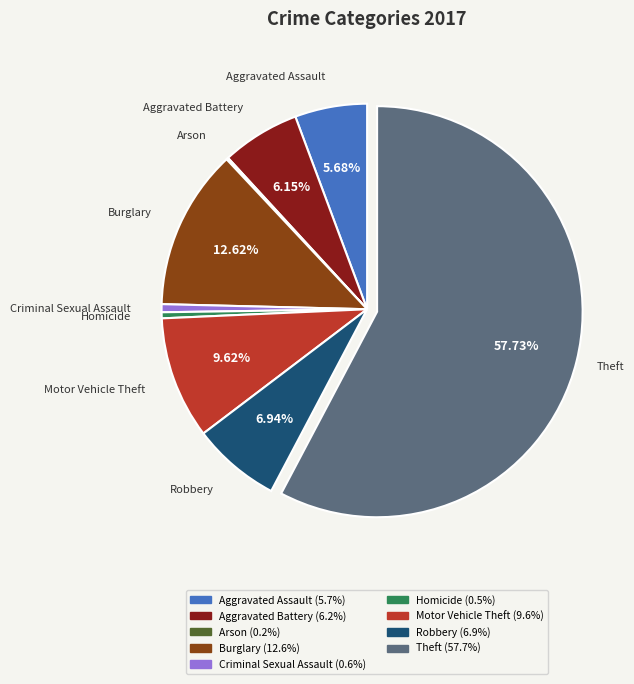

Which slice is the largest?

Theft